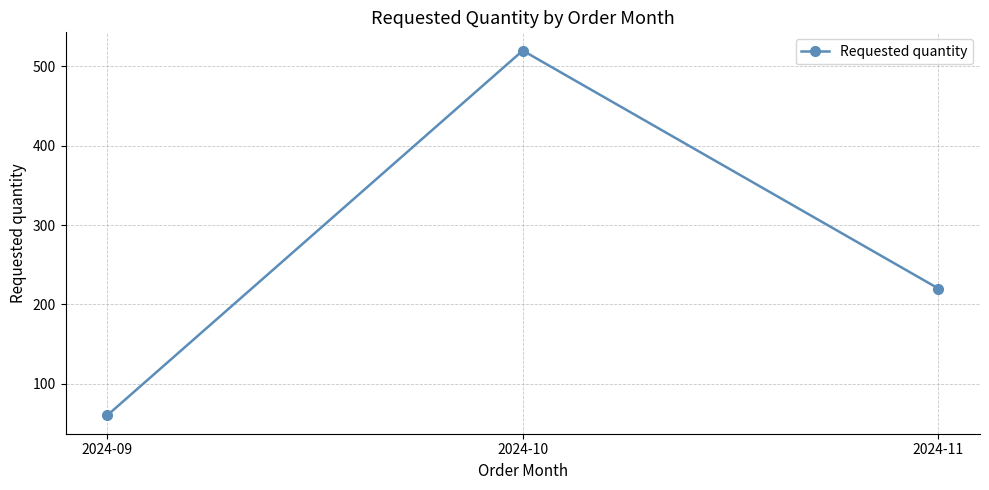

Reading left to right, transcribe all the data shown in this chart.

2024-09=60	2024-10=520	2024-11=220